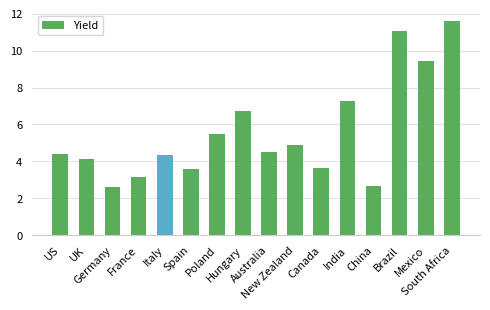

Does the chart contain stacked bars?

No